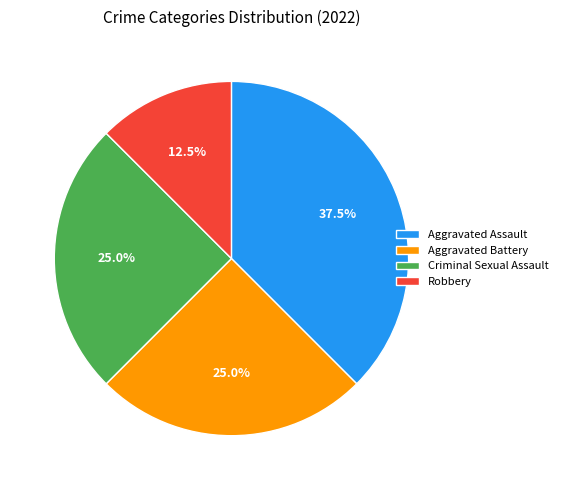

Which category has the smallest portion of the pie?

Robbery